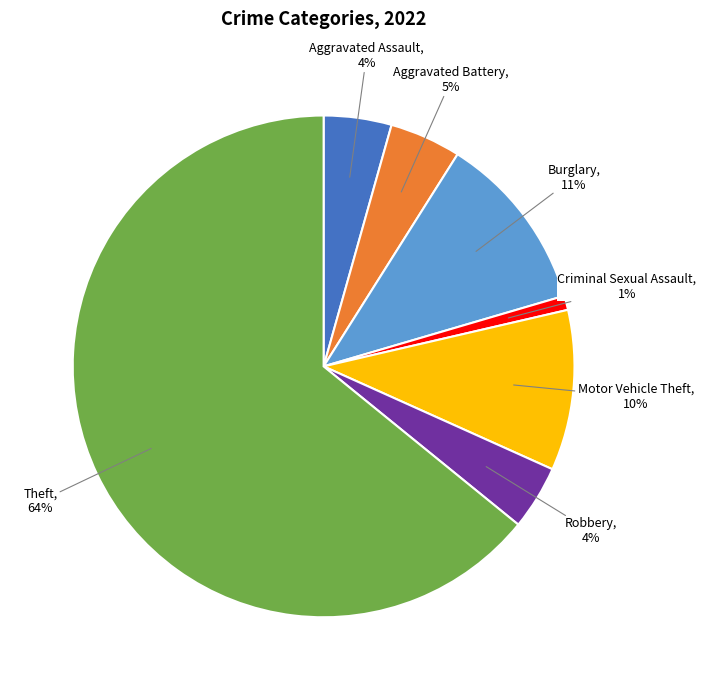

To the nearest percent, what percentage of the pie is Burglary?

11%